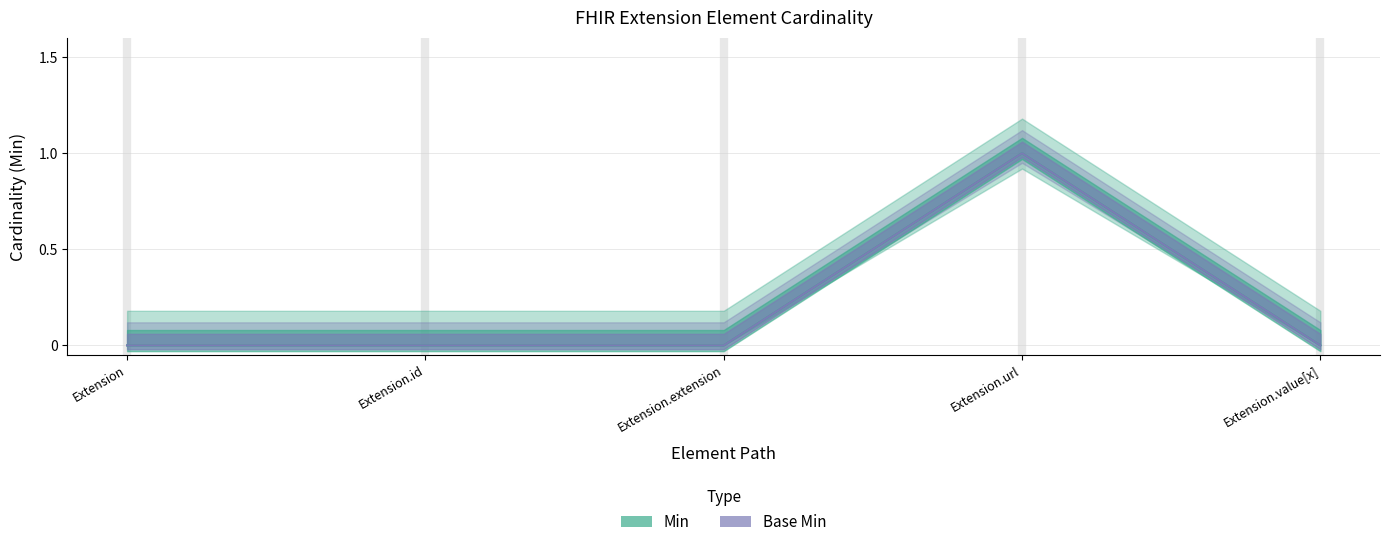

True or false: Base Min has more than 1 interior local peaks.

False